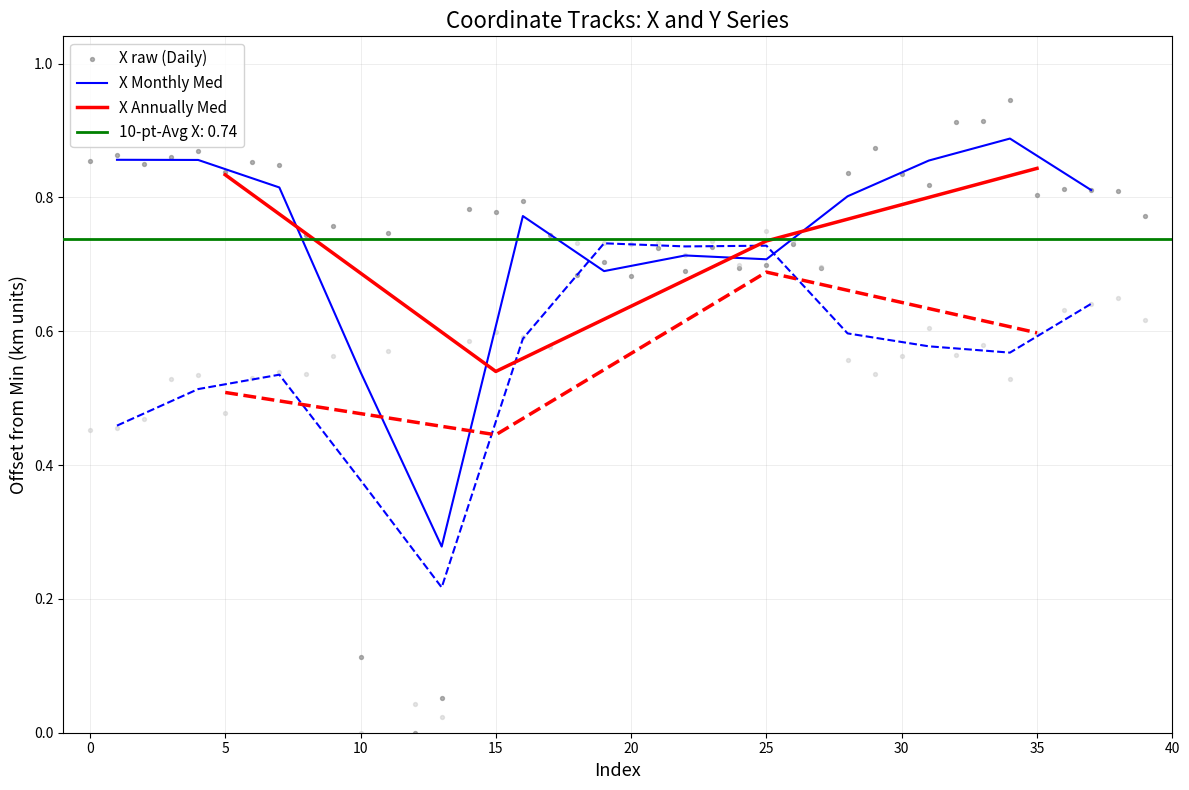

Is it true that X Monthly Med equals 0.7 at 25?

True